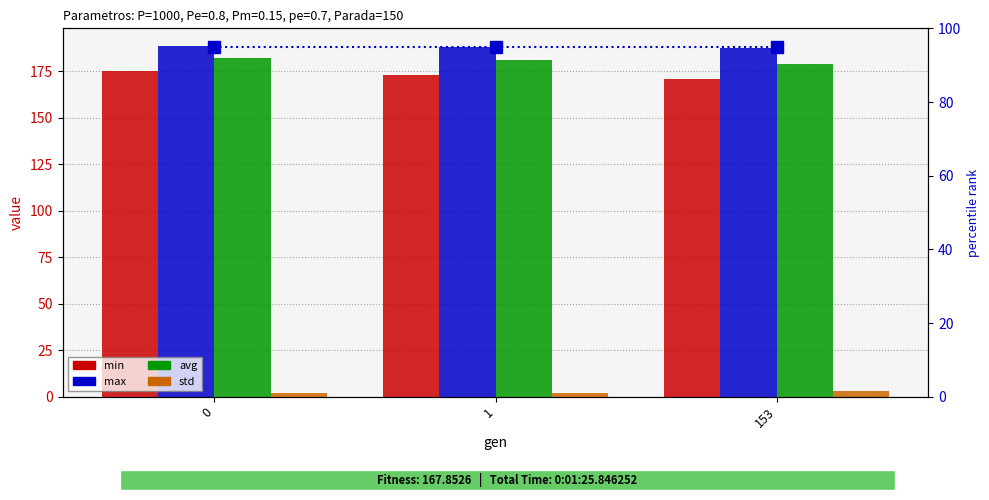

Reading left to right, extract all data points from this chart.

min: 174.9	172.9	170.8
max: 188.6	188.3	187.6
avg: 182.0	180.8	178.8
std: 2.2	2.2	2.9
percentile rank: 95.0	95.0	95.0